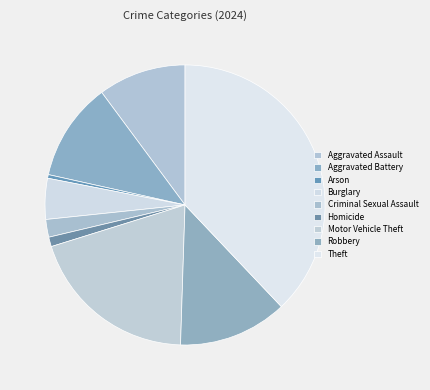

How many segments does this pie chart have?

9